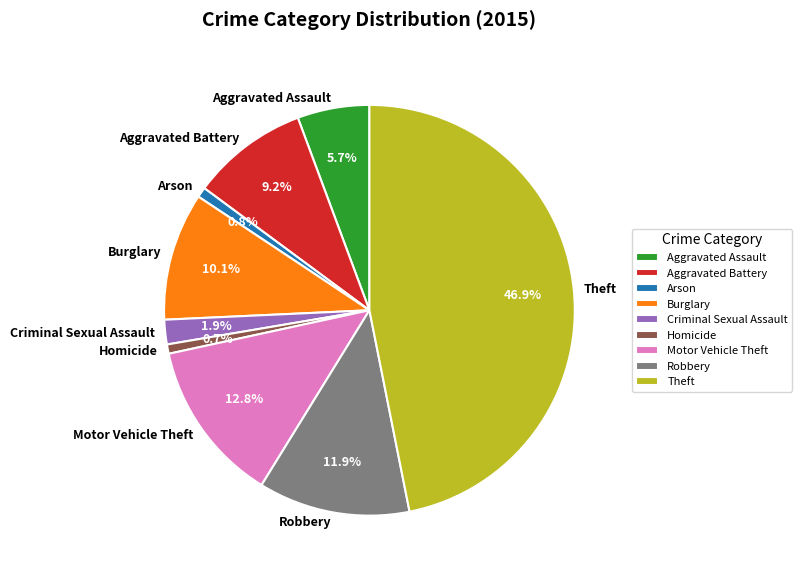

Between Arson and Aggravated Assault, which is larger?

Aggravated Assault